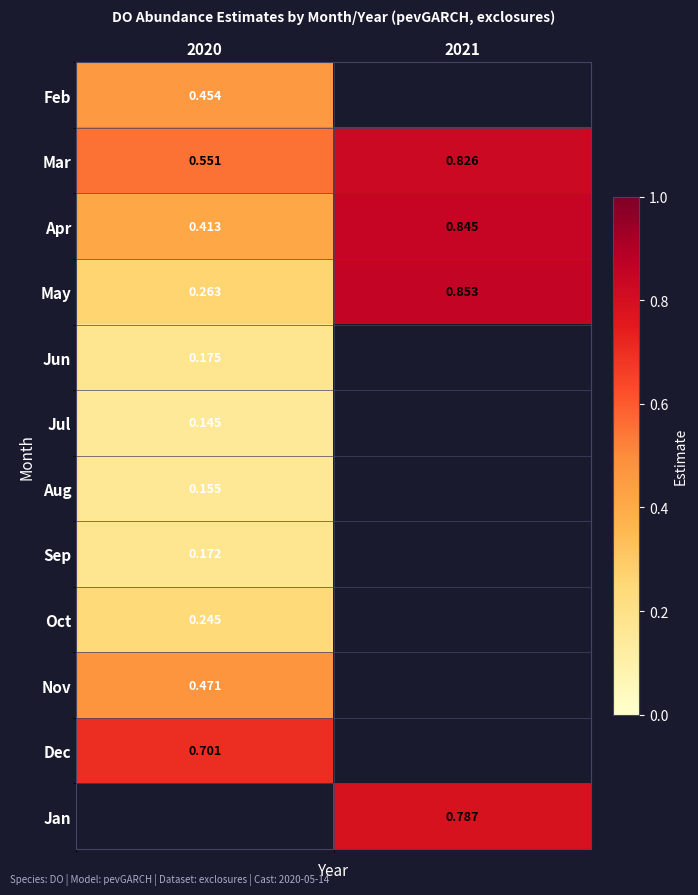

Is the value of Sep at 2020 greater than the value of May at 2020?

No